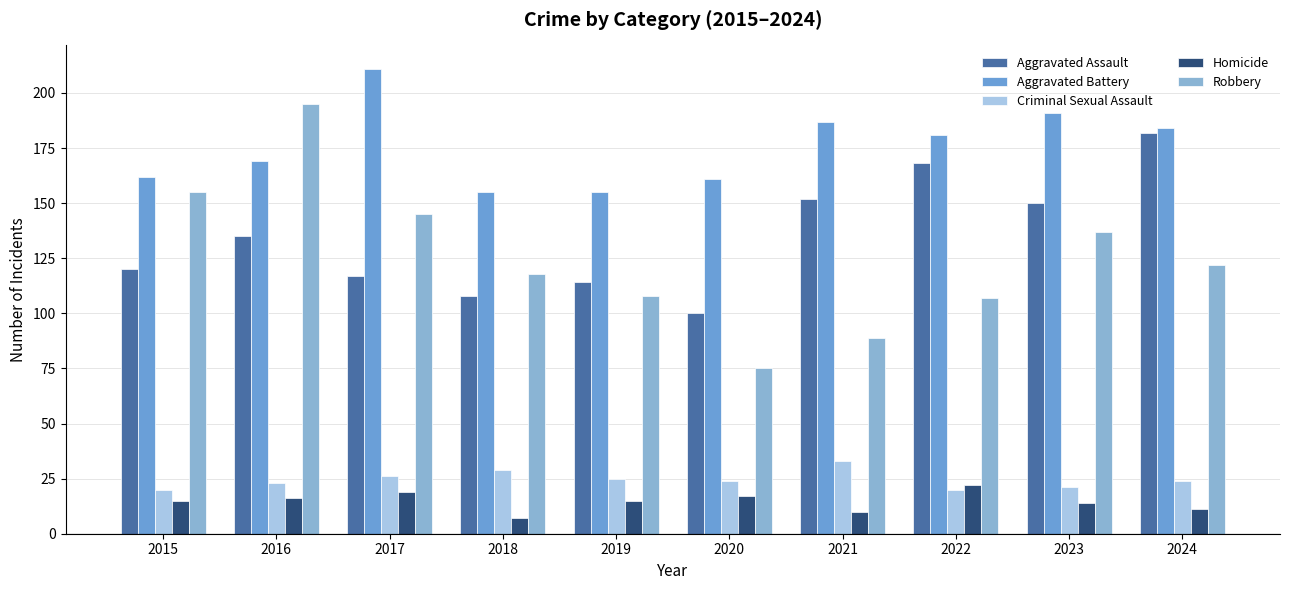

What is the sum of the Criminal Sexual Assault values at 2020 and 2024?

48